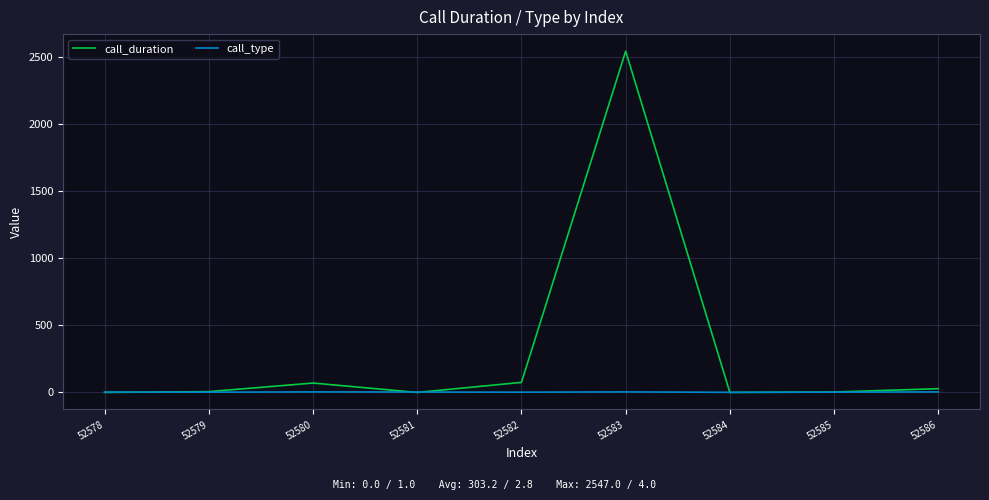

Rank the series by their average value, from lowest to highest.

call_type, call_duration